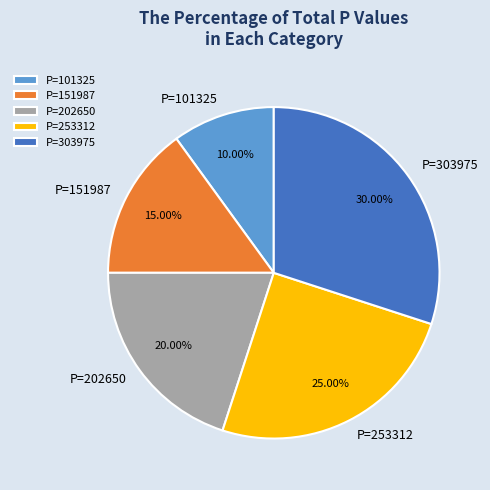

What percentage is the P=303975 slice, to the nearest percent?

30%